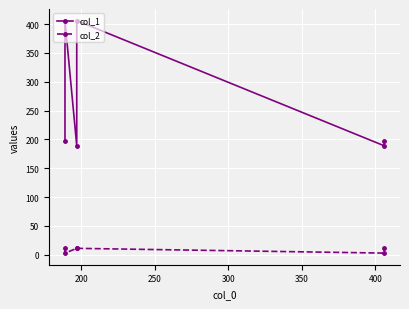

Which series has the widest spread of values?

col_1